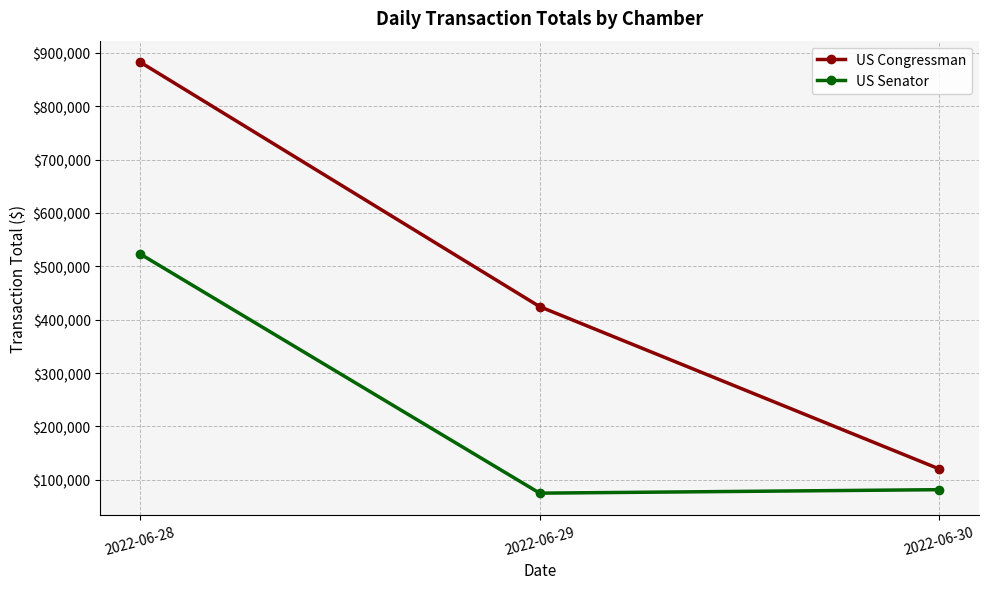

What is the value of the US Congressman point at the 1st from the left?

882506